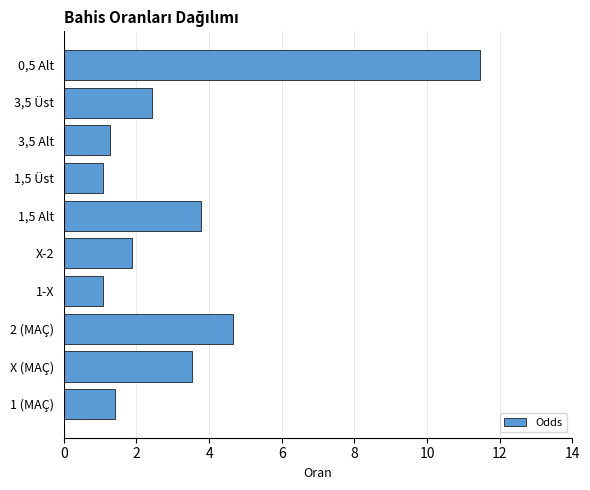

The value at X-2 is 1.1. True or false?

False